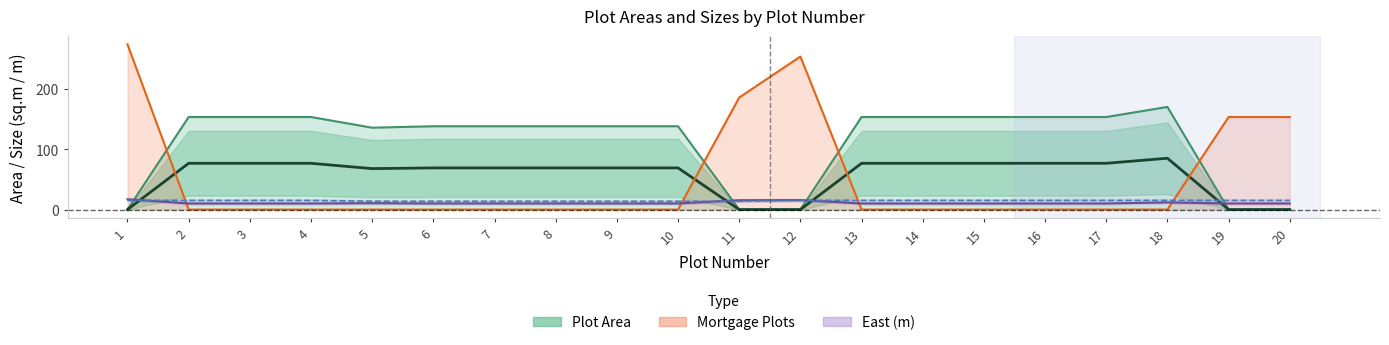

Reading right to left, transcribe all the data shown in this chart.

Plot Area: 0.0	0.0	170.0	153.3	153.3	153.3	153.3	153.3	0.0	0.0	138.0	138.0	138.0	138.0	138.0	135.6	153.3	153.3	153.3	0.0
Mortgage Plots: 153.3	153.3	0.0	0.0	0.0	0.0	0.0	0.0	253.4	185.6	0.0	0.0	0.0	0.0	0.0	0.0	0.0	0.0	0.0	273.7
East: 10.1	10.1	11.8	10.1	10.1	10.1	10.1	10.1	15.7	15.4	10.1	10.1	10.1	10.1	10.1	10.5	10.1	10.1	10.1	17.1
South: 15.2	15.2	15.3	15.2	15.2	15.2	15.2	15.2	15.2	13.7	13.7	13.7	13.7	13.7	13.7	13.8	15.2	15.2	15.2	15.2